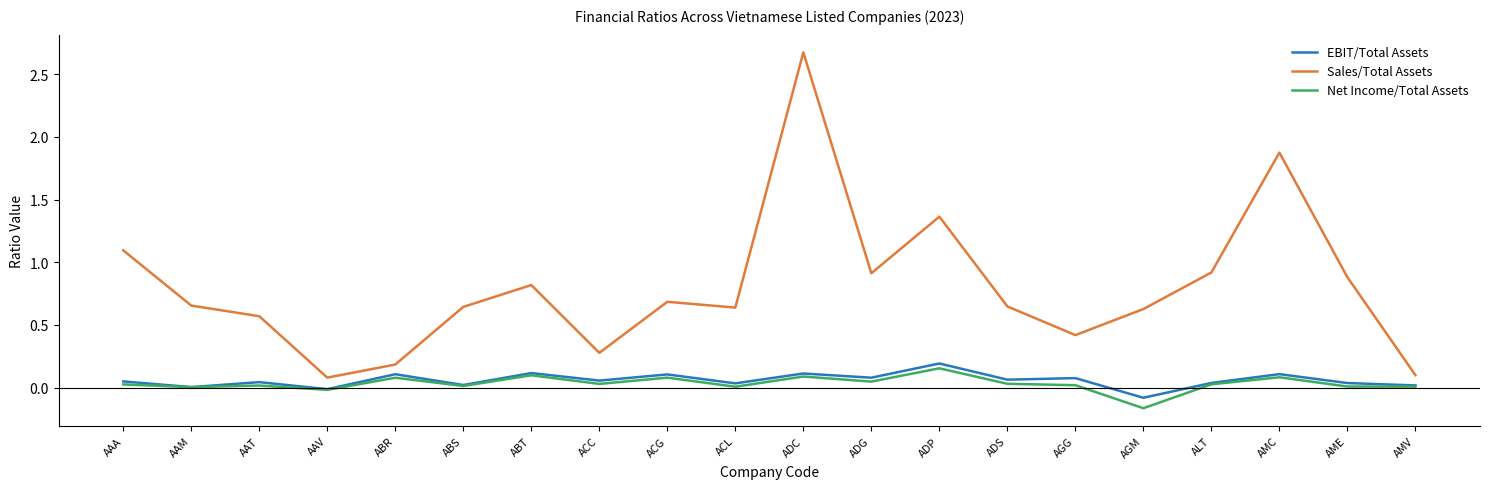

What is the maximum value shown in the chart?

2.7